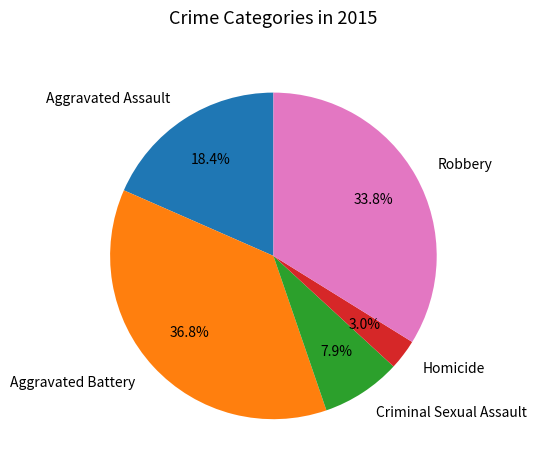

How much of the chart is everything except Robbery?

66.2%